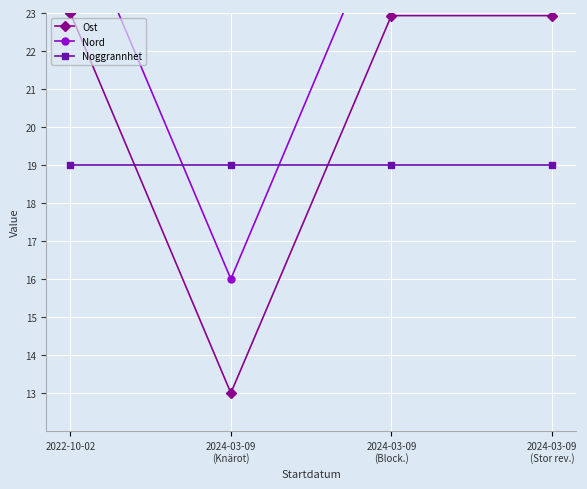

What is the total value across all series at 2022-10-02?

68.0